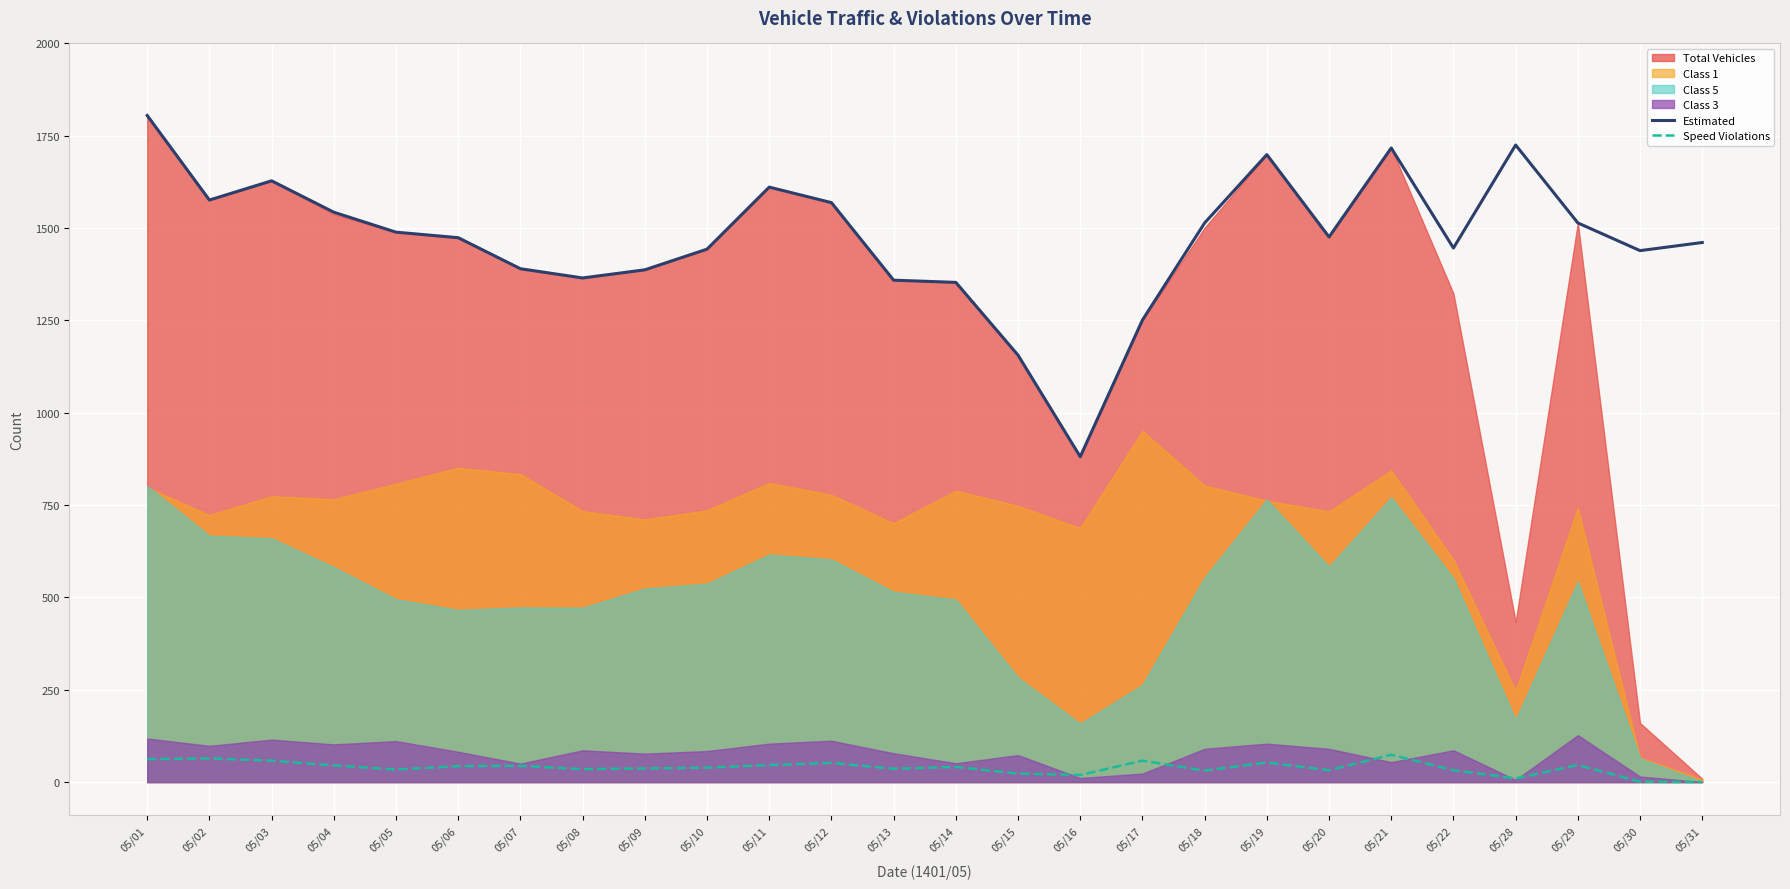

Is the value of Speed Violations at 05/30 greater than the value of Estimated at 05/08?

No